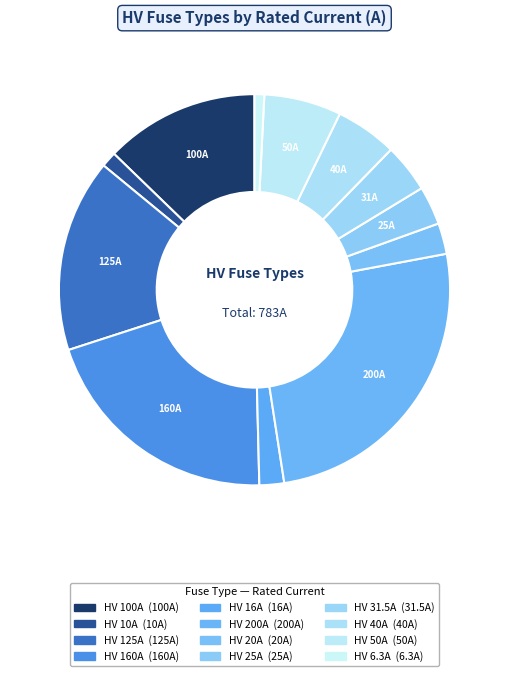

To the nearest percent, what portion does HV 6.3A represent?

1%